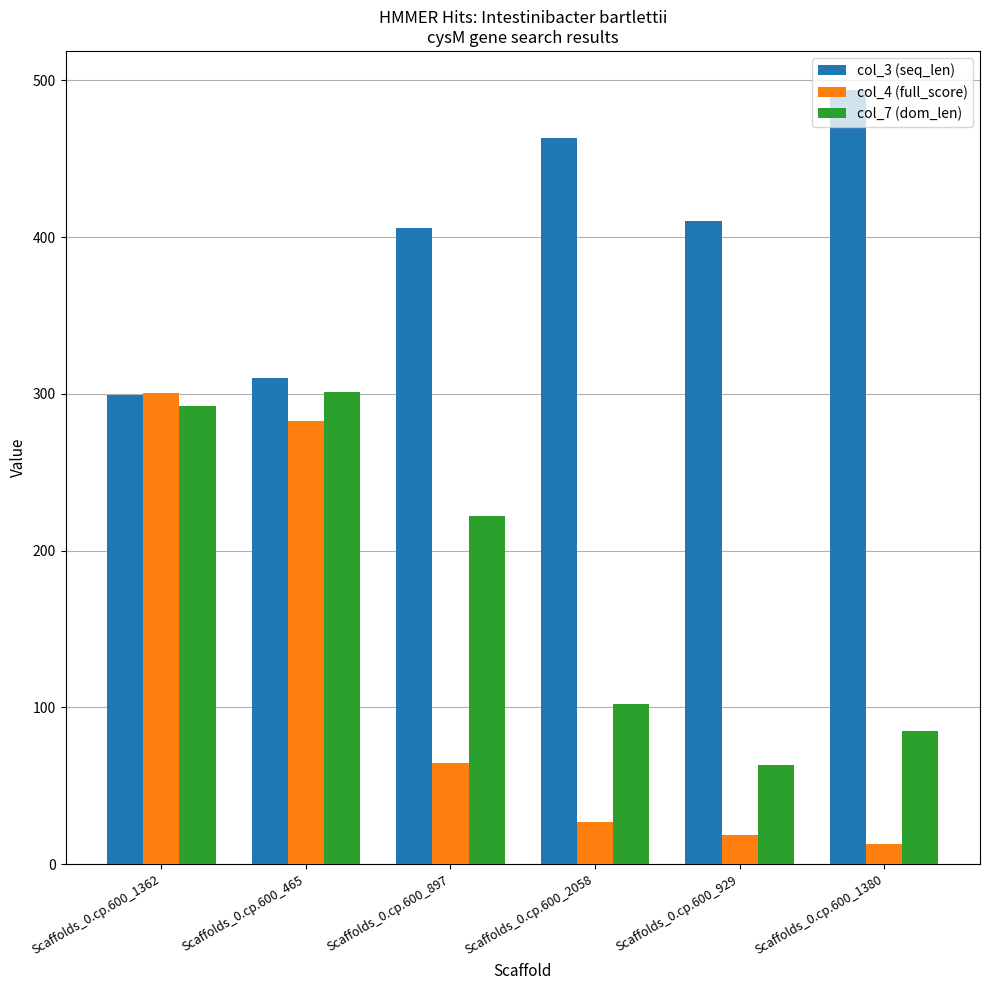

At which category does the chart reach its minimum across all series?

Scaffolds_0.cp.600_1380